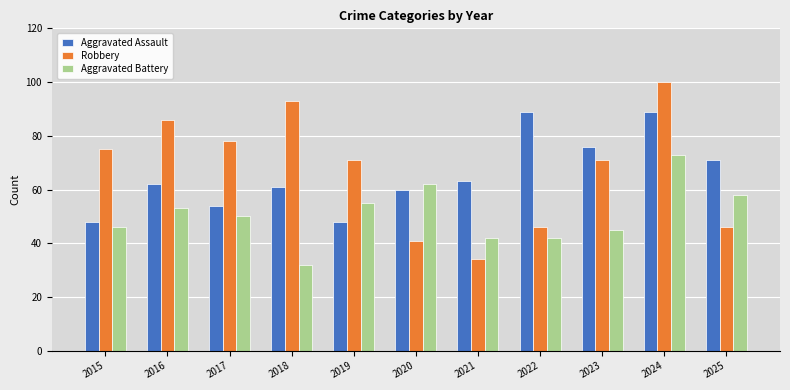

What is the total value across all series at 2019?

174